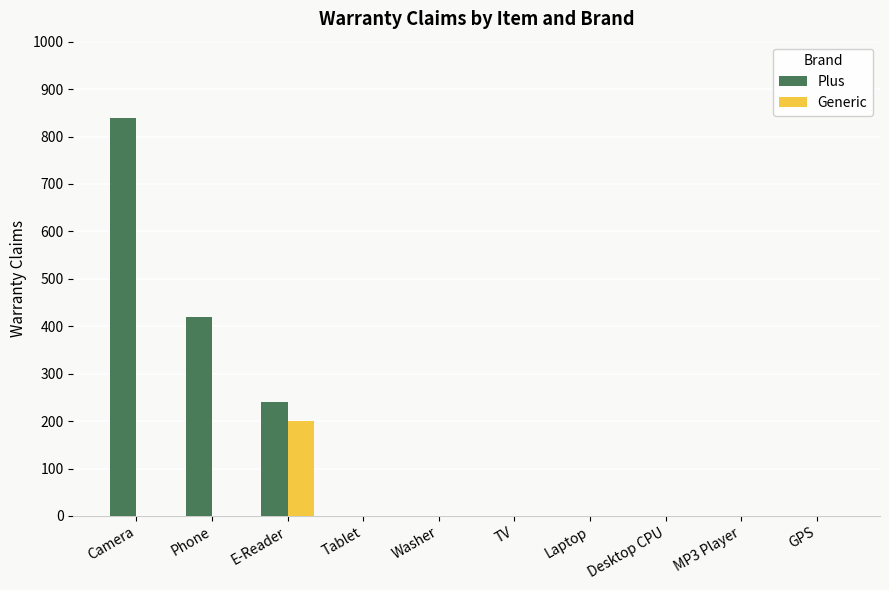

Which series has the largest total across all categories?

Plus